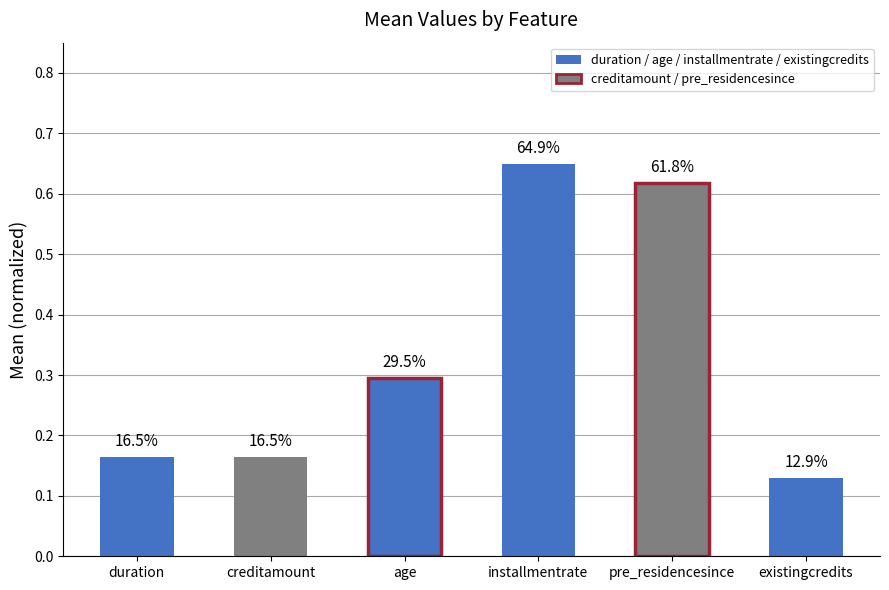

How many bars are there in total?

6